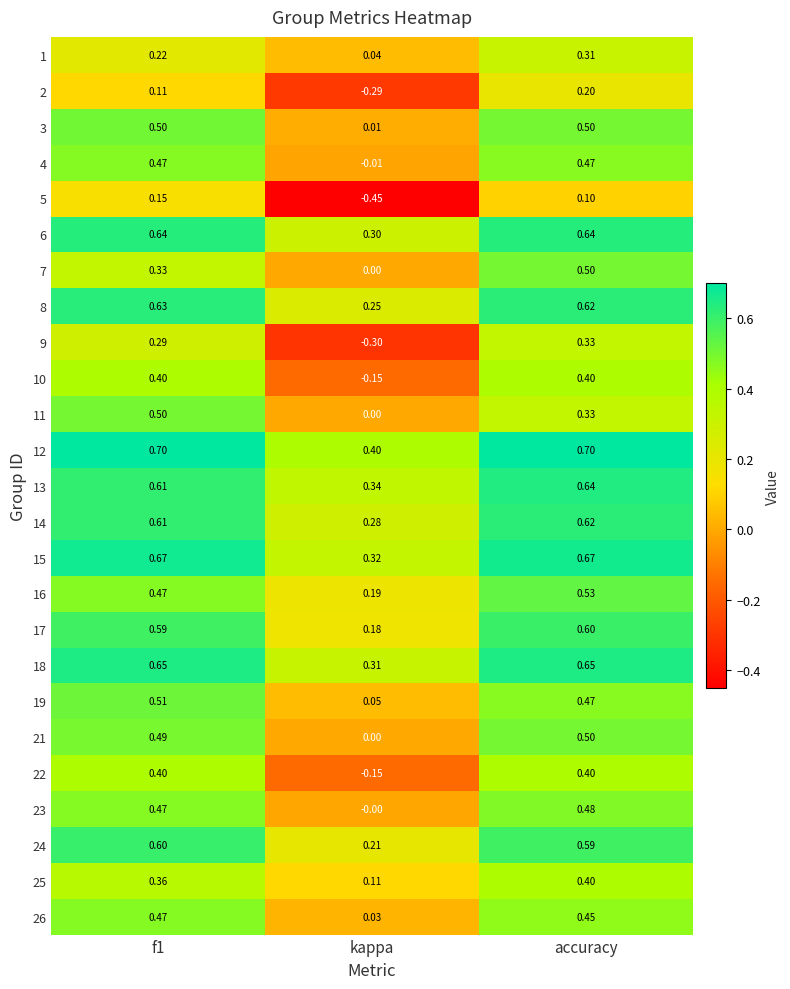

How many values in 4 are below zero?

1